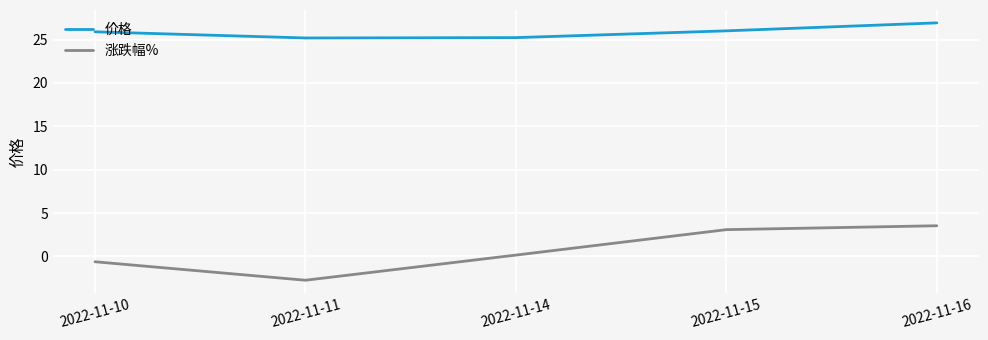

The value of 涨跌幅% at 2022-11-11 is -2.7. True or false?

True